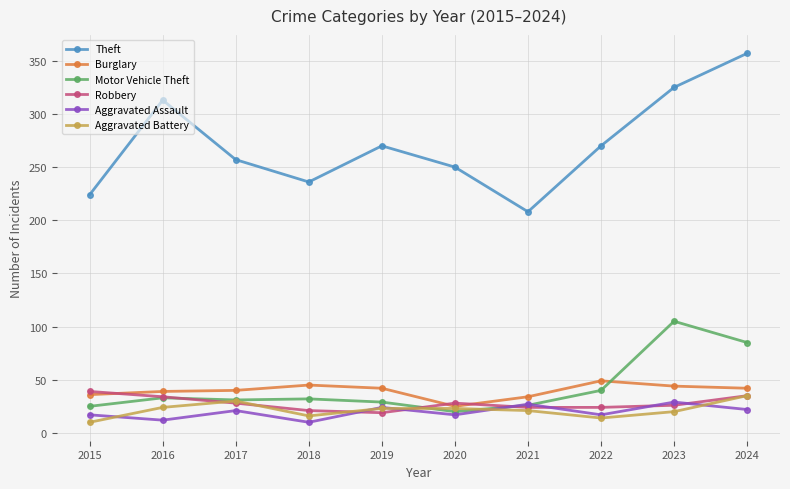

Where is the first local maximum for Theft?

2016